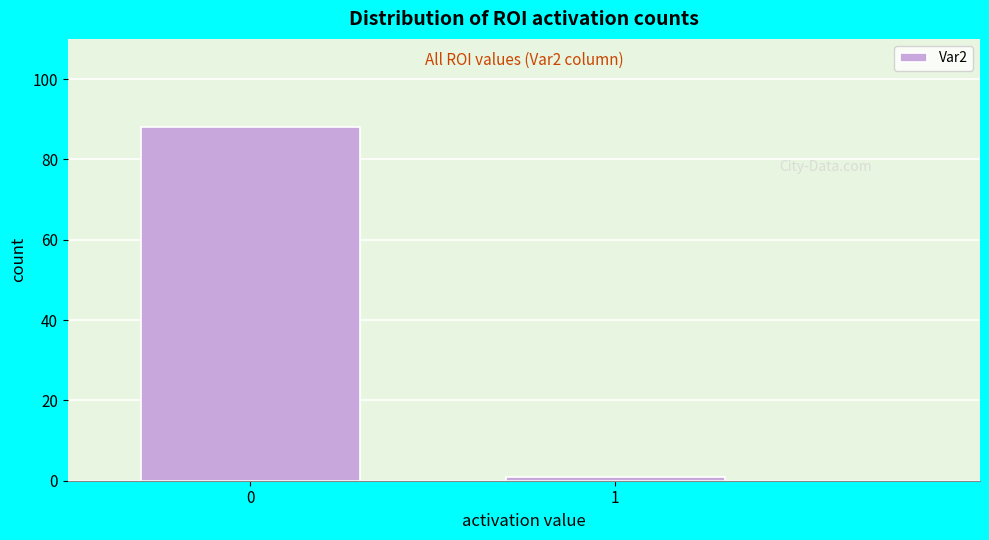

Reading left to right, transcribe all the data shown in this chart.

88	1